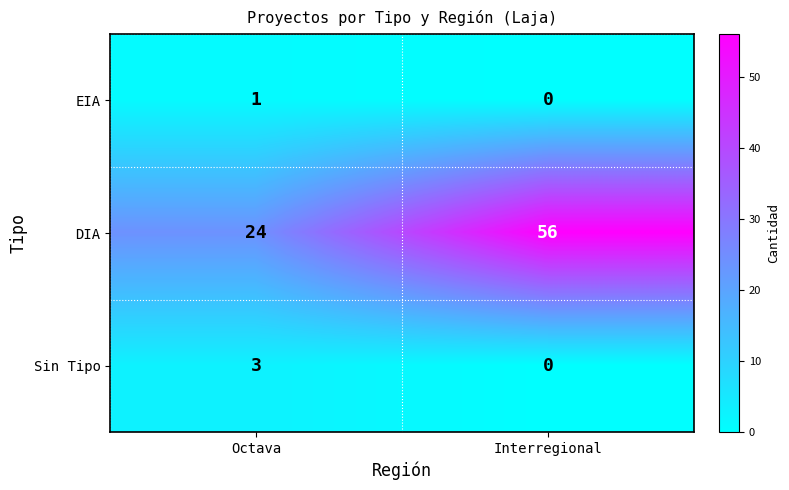

At which category is the sum across all series the highest?

Interregional